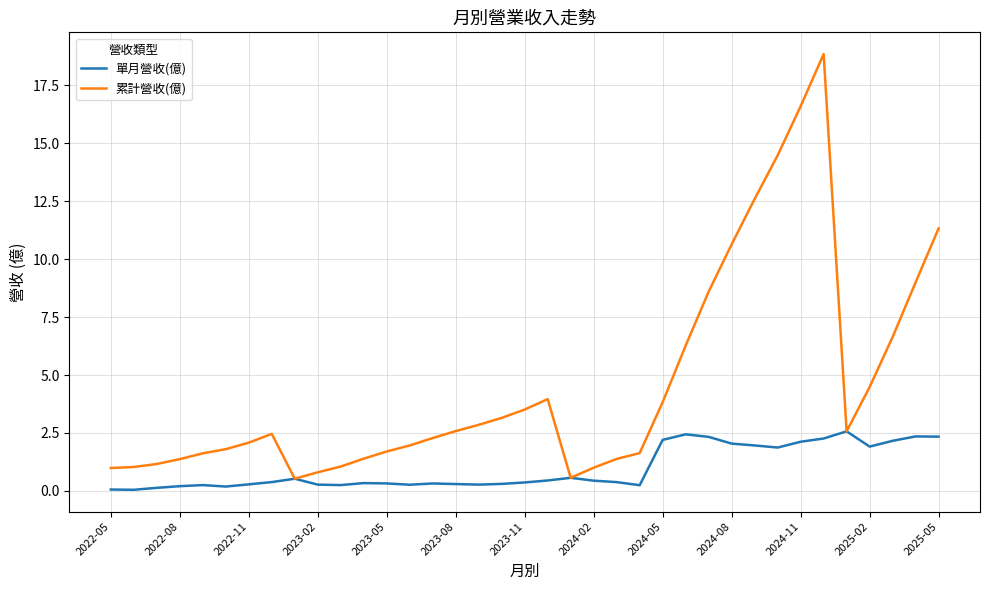

What is the greatest value displayed?

18.9